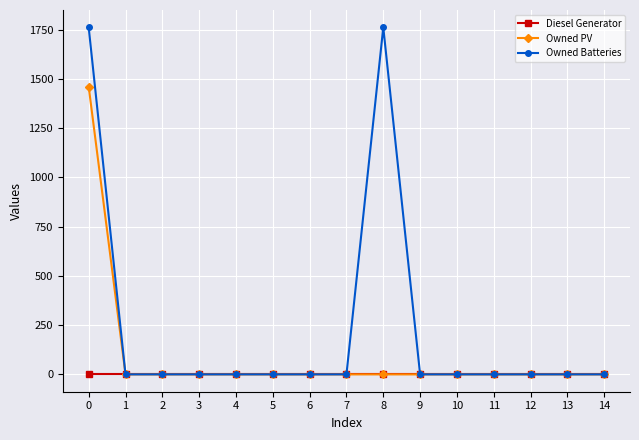

True or false: Owned Batteries has a value of 979.7 at 0.

False